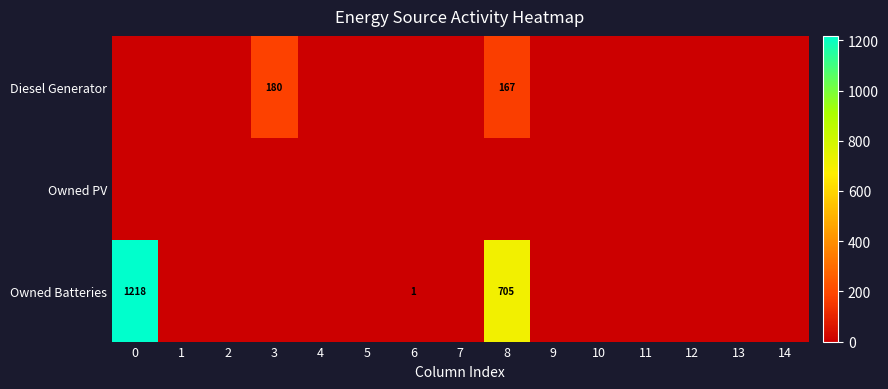

The Diesel Generator series shows 77 at 3. True or false?

False